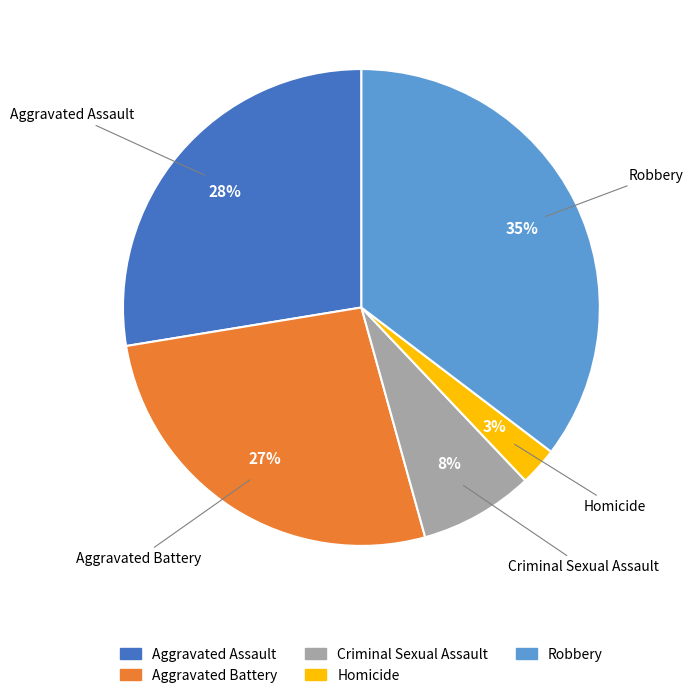

How many slices are in this pie chart?

5